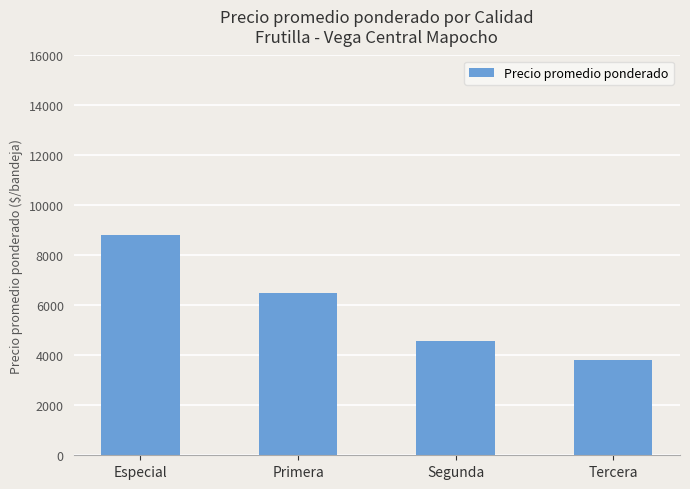

What is the difference between the maximum and minimum values?

5022